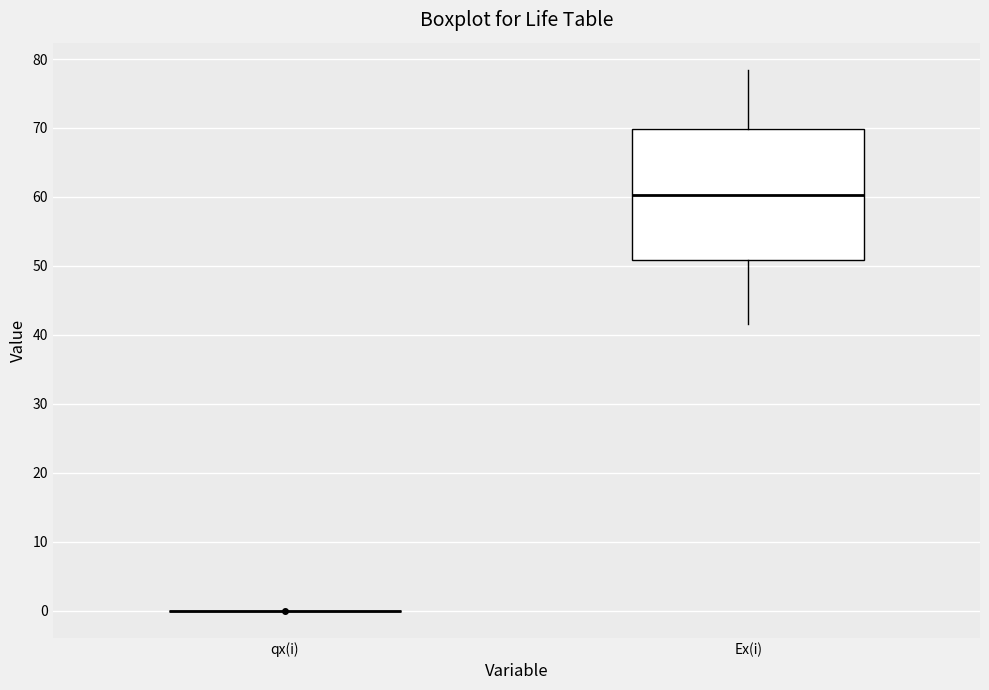

Reading left to right, read every box against the y-axis: the position of its median line, the range the box covers, and the ends of its whiskers. The values are not printed on the chart, so give them approximately, as read against the axis.

qx(i): box collapsed to a line at 0, whiskers 0 to 0
Ex(i): median 60, box 51 to 70, whiskers 42 to 78